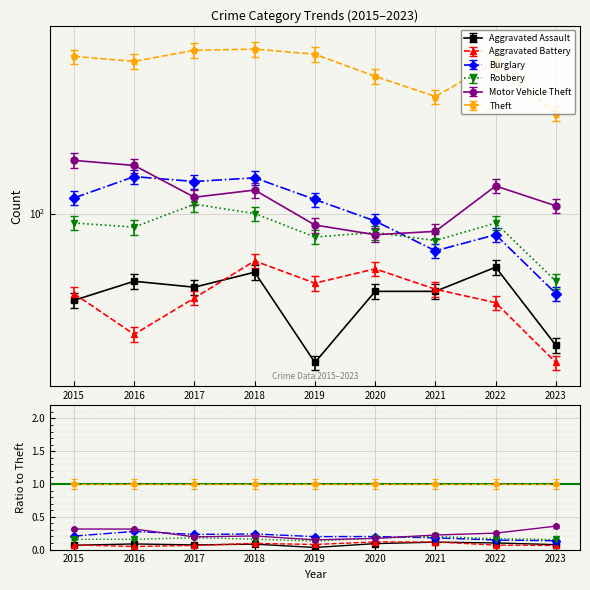

Is this an area chart (filled region under the line)?

No